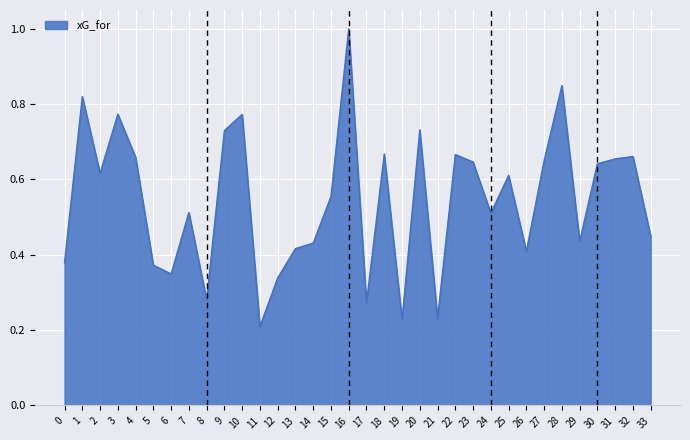

What is the change in value from 16 to 31?

-0.3